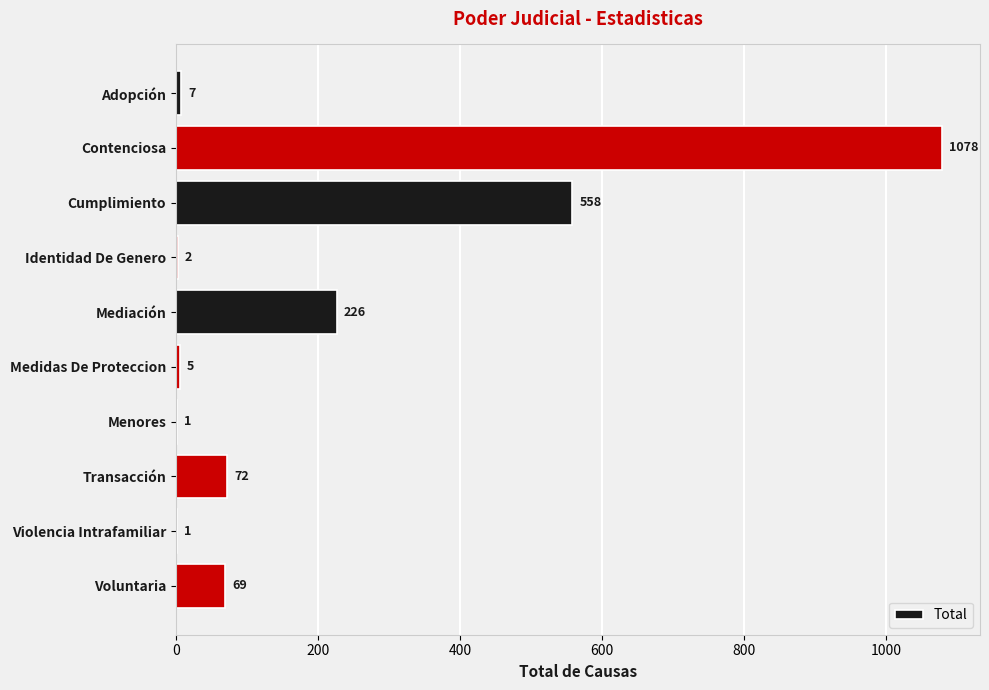

What value does the data have at Contenciosa, to the nearest 100?

1100